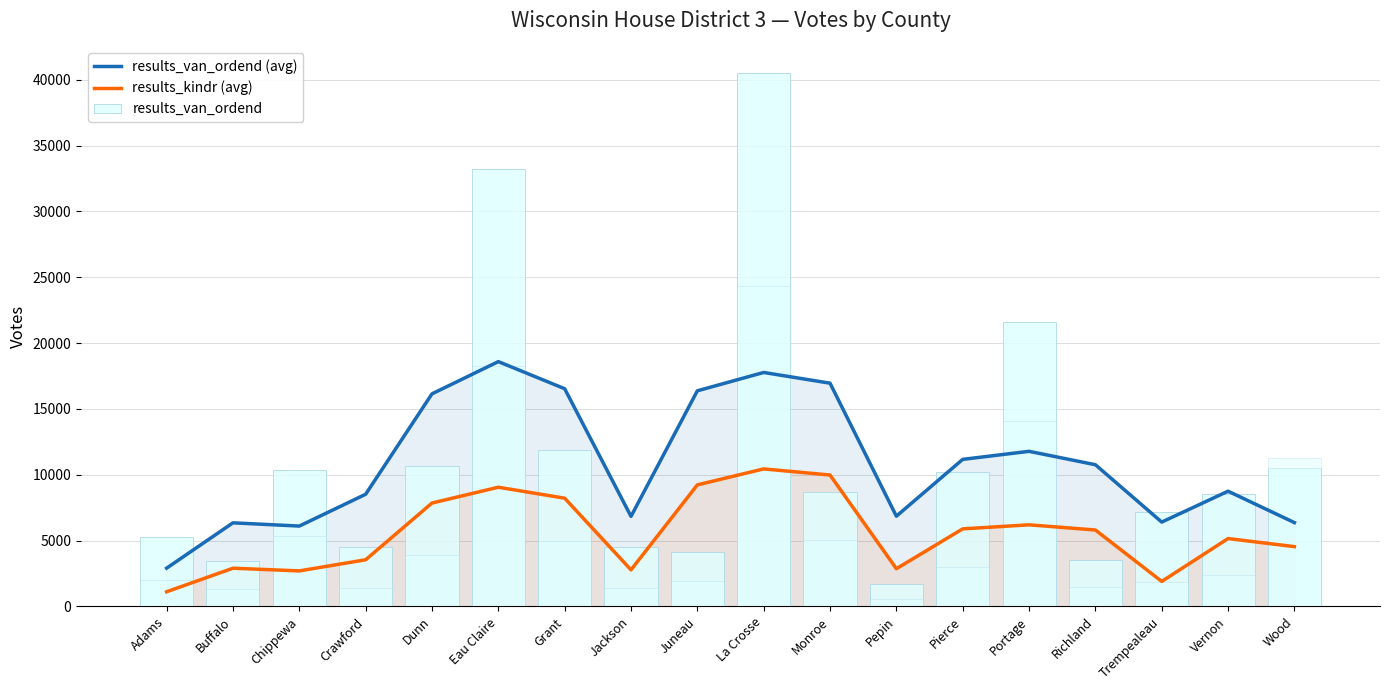

What is the minimum value shown in the chart?

1116.0